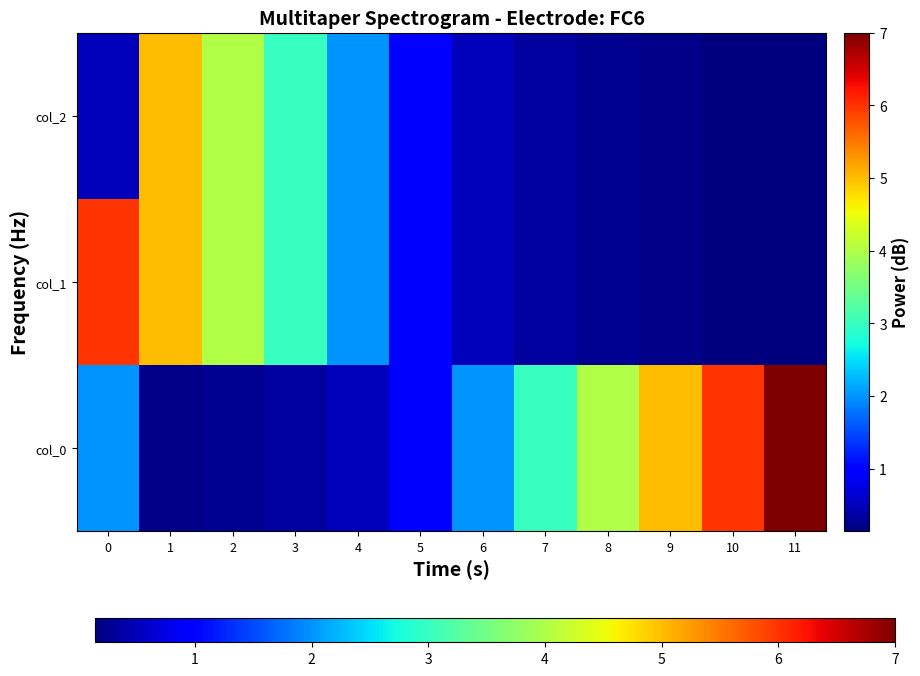

Reading left to right, list all the values displayed in this chart.

col_0: 0=2.0	1=0.2	2=0.2	3=0.3	4=0.5	5=1.0	6=2.0	7=3.0	8=4.0	9=5.0	10=6.0	11=7.0
col_1: 0=6.0	1=5.0	2=4.0	3=3.0	4=2.0	5=1.0	6=0.5	7=0.3	8=0.2	9=0.2	10=0.2	11=0.1
col_2: 0=0.5	1=5.0	2=4.0	3=3.0	4=2.0	5=1.0	6=0.5	7=0.3	8=0.2	9=0.2	10=0.2	11=0.1